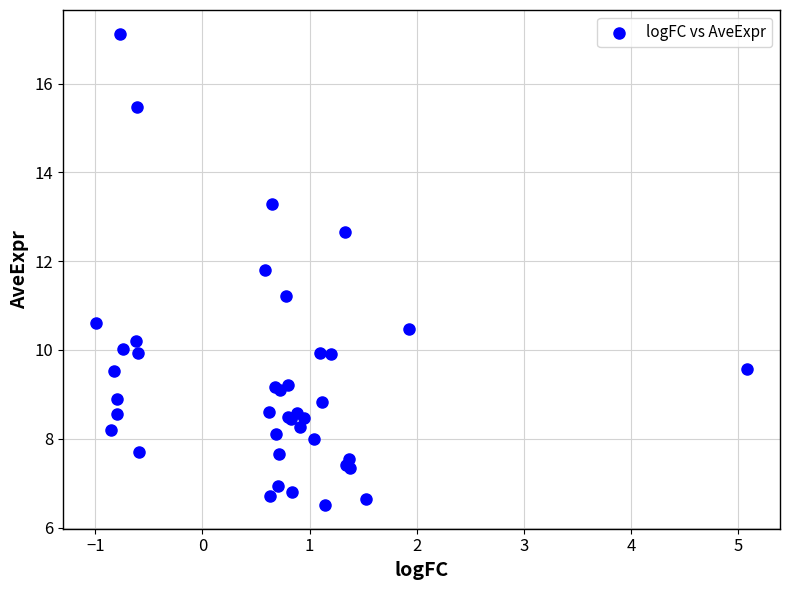

What Y value in the scatter plot is closest to 11?

11.2